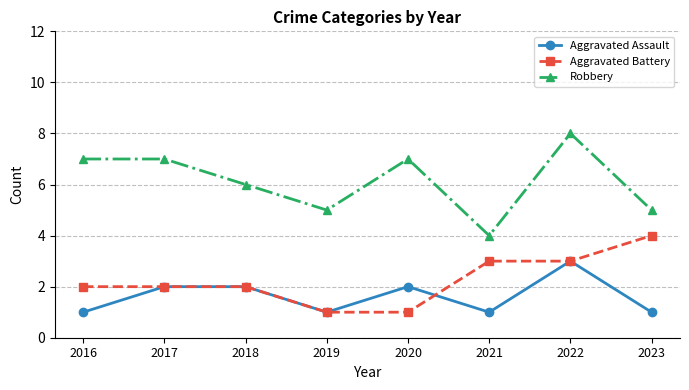

Between 2019 and 2020, which series saw the biggest shift?

Robbery